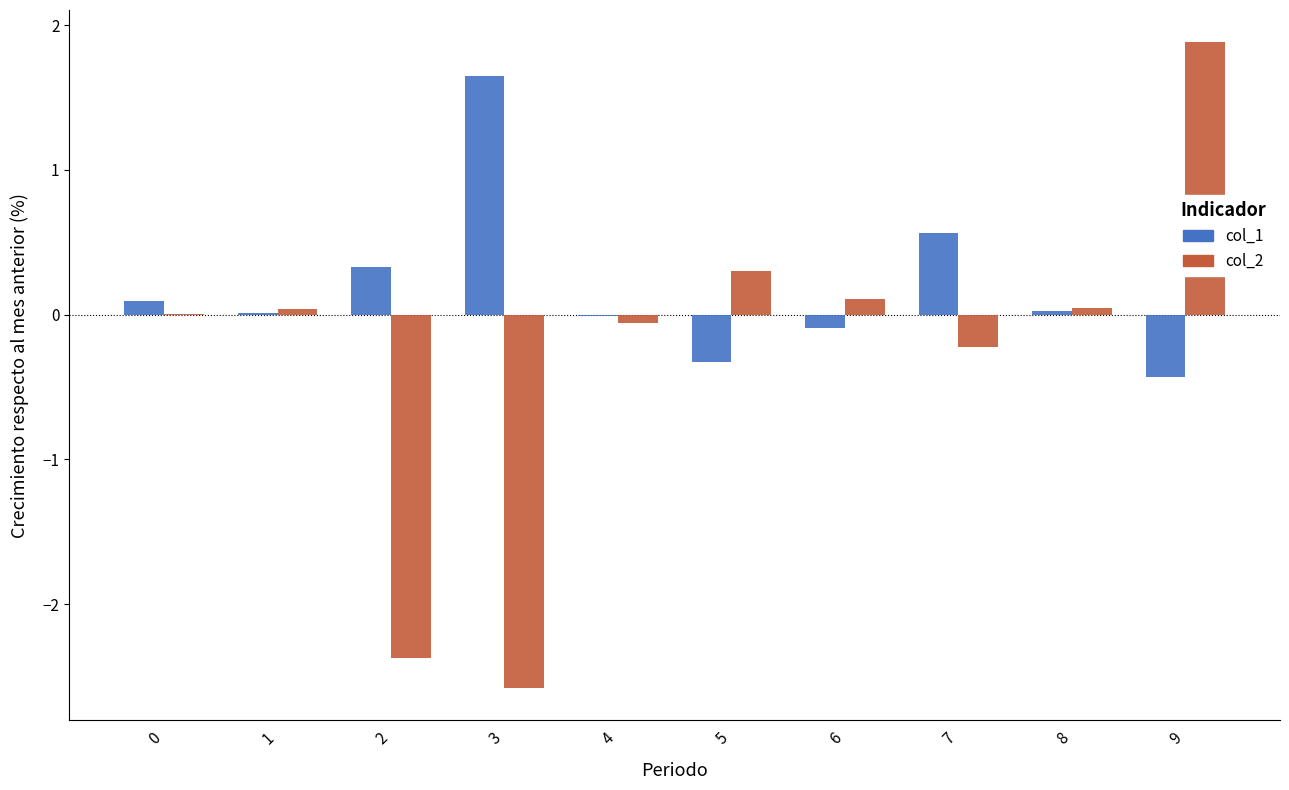

What is the maximum value for col_2?

1.9